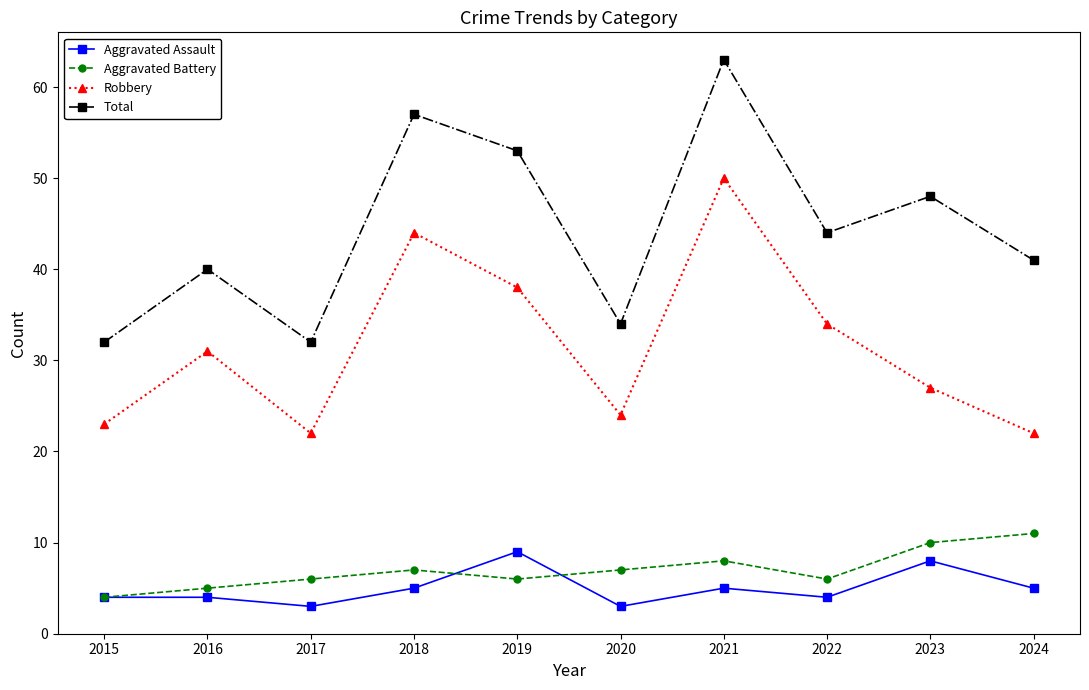

True or false: Total and Aggravated Assault cross at least once.

False